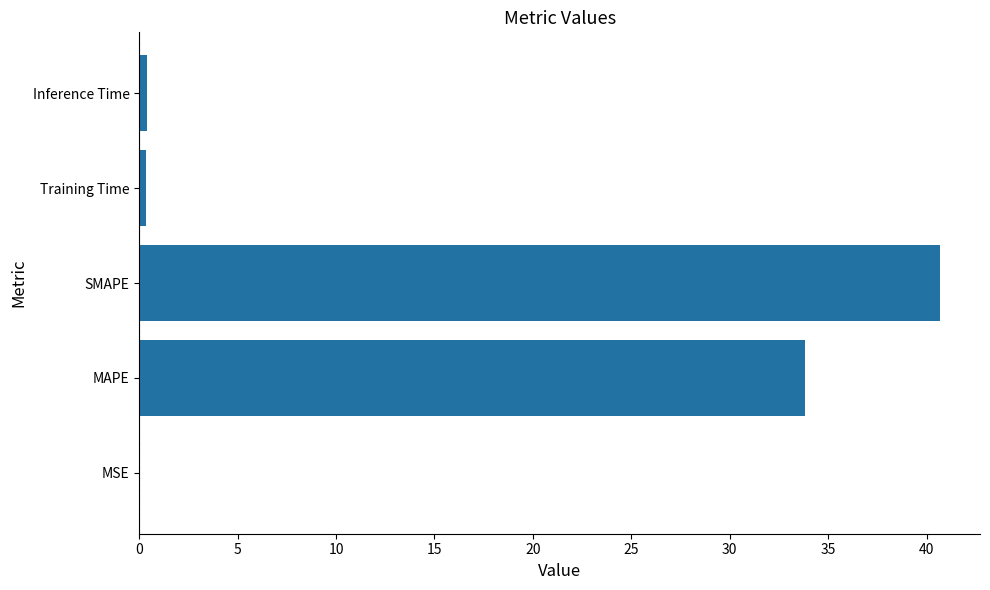

Which has a higher value, MAPE or SMAPE?

SMAPE